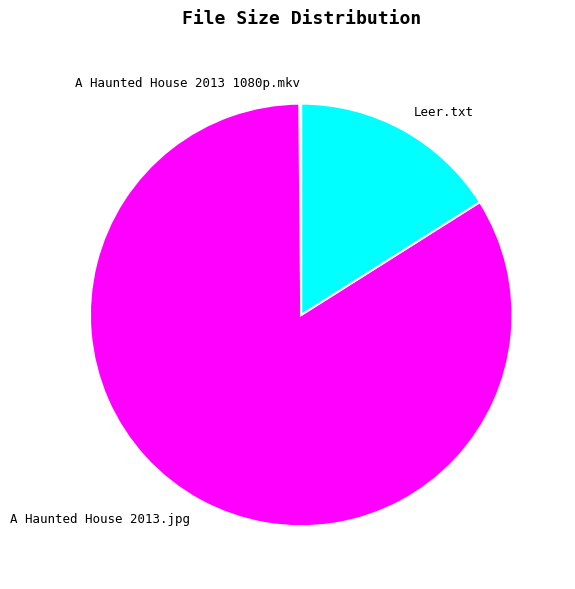

Is it true that Leer.txt is 16% of the pie?

True